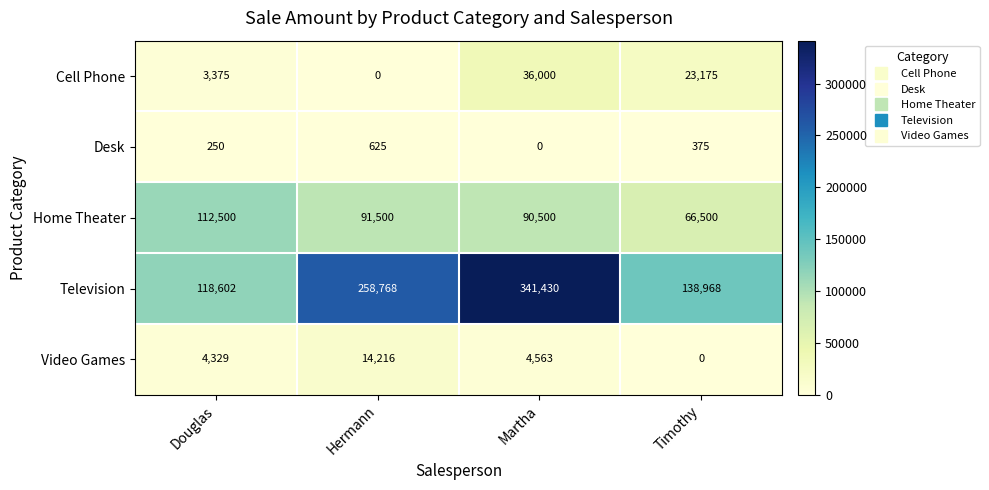

What is the sum of the Video Games values at Douglas and Timothy?

4329